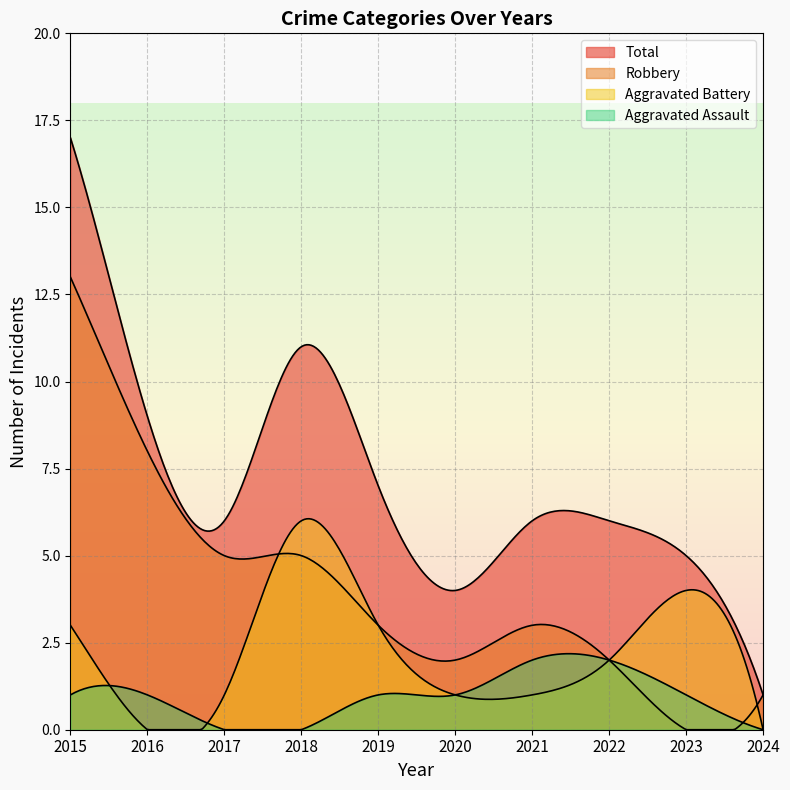

What value does the Aggravated Battery series have at 2023?

4